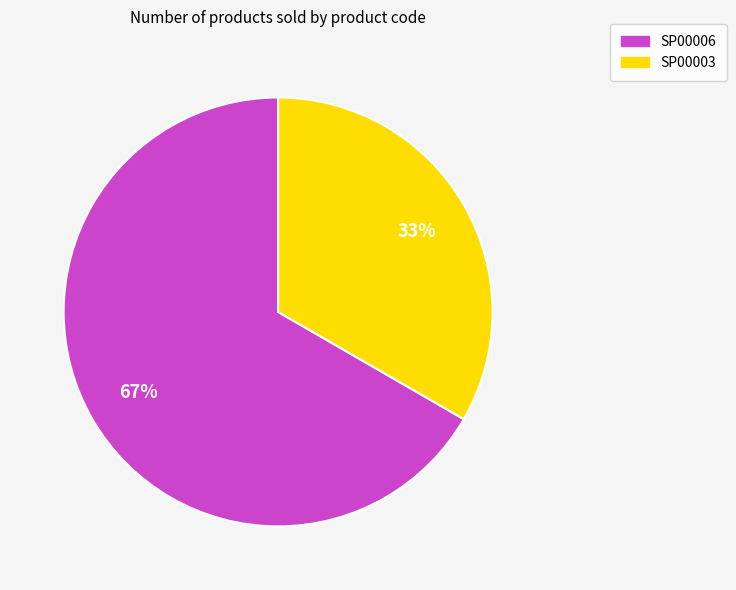

Which category has the smallest portion of the pie?

SP00003